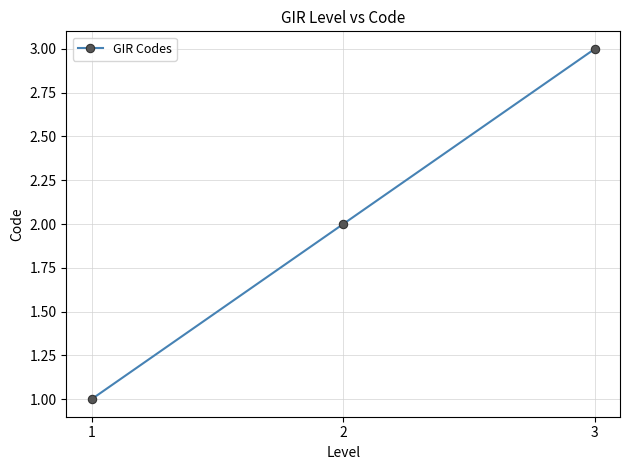

What is the smallest value displayed?

1